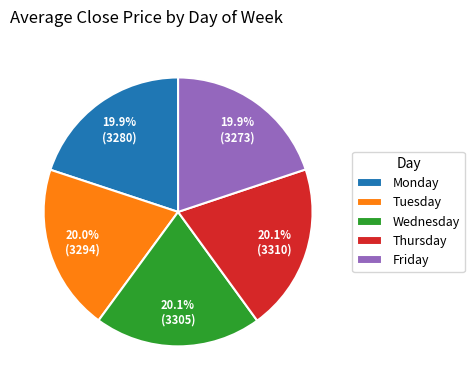

How many segments does this pie chart have?

5